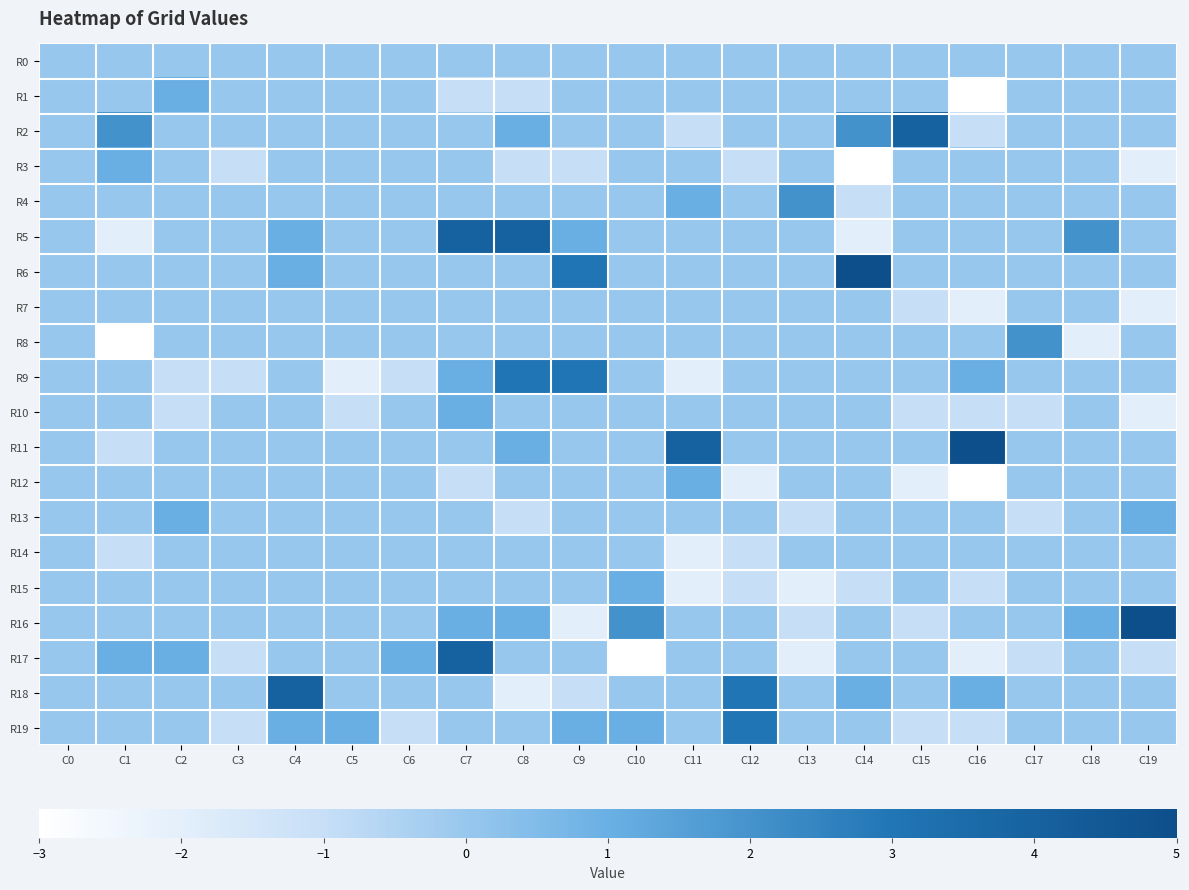

At C17, list the series in order from largest to smallest.

R8, R0, R1, R2, R3, R4, R5, R6, R7, R9, R11, R12, R14, R15, R16, R18, R19, R10, R13, R17